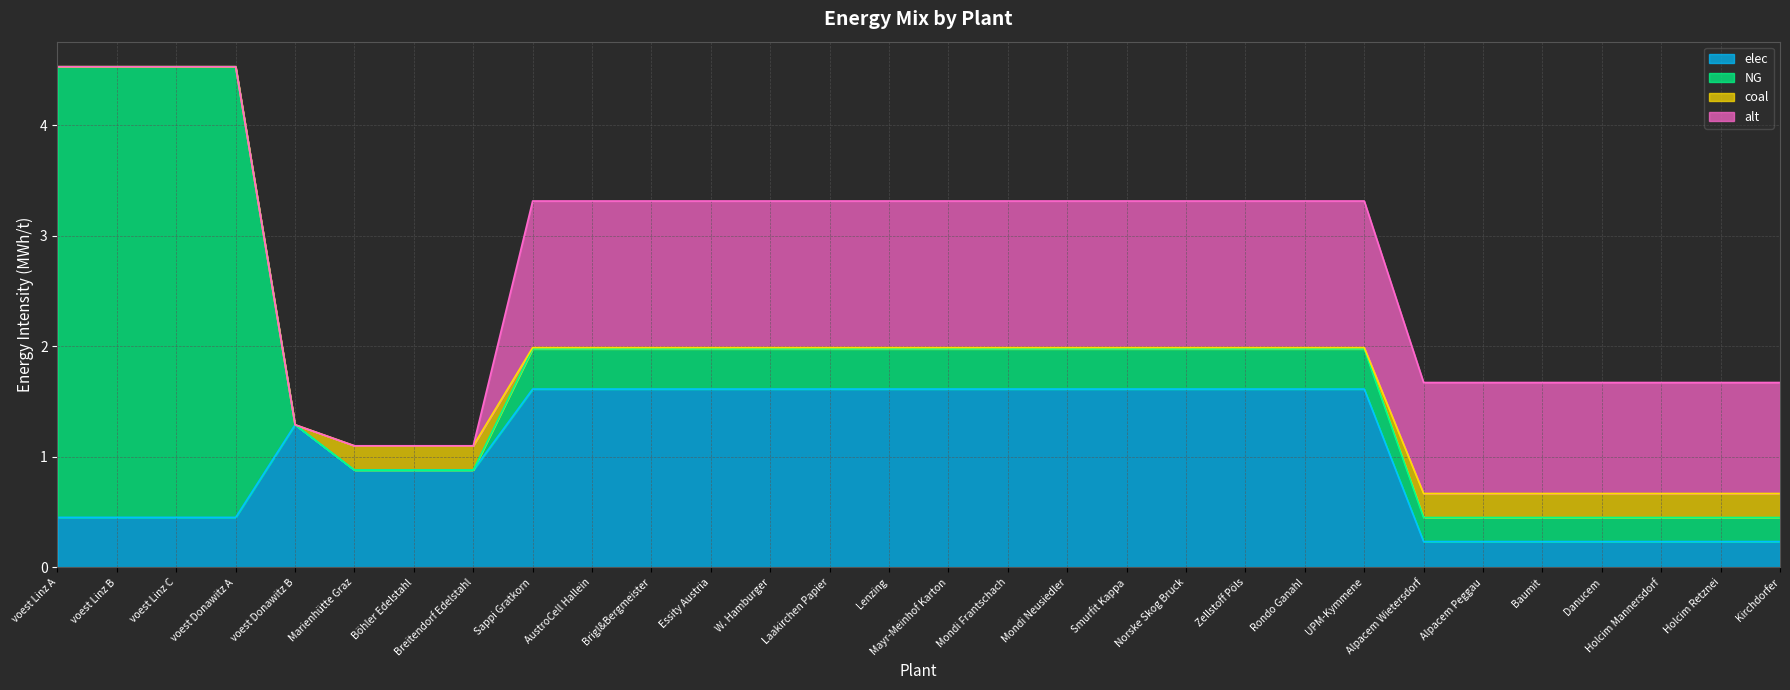

At which label is coal closest to 0?

voest Linz A